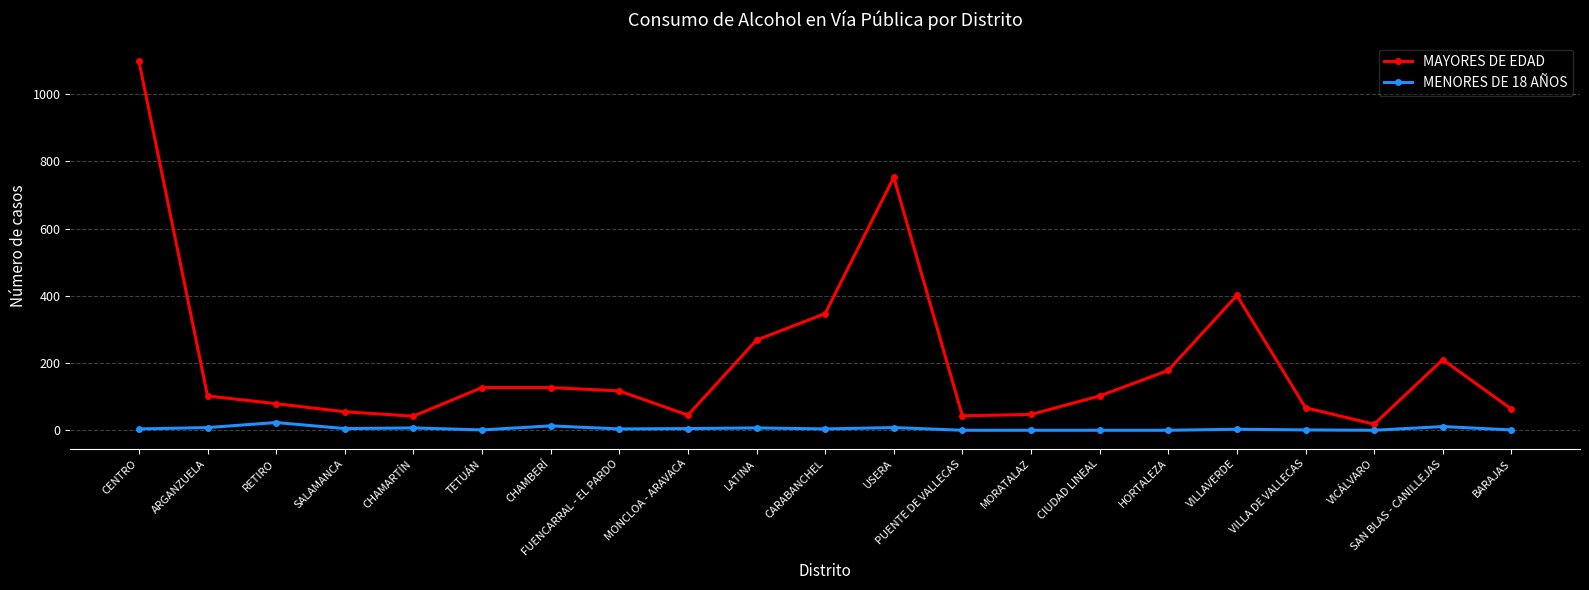

What is the sum of all MAYORES DE EDAD values?

4288